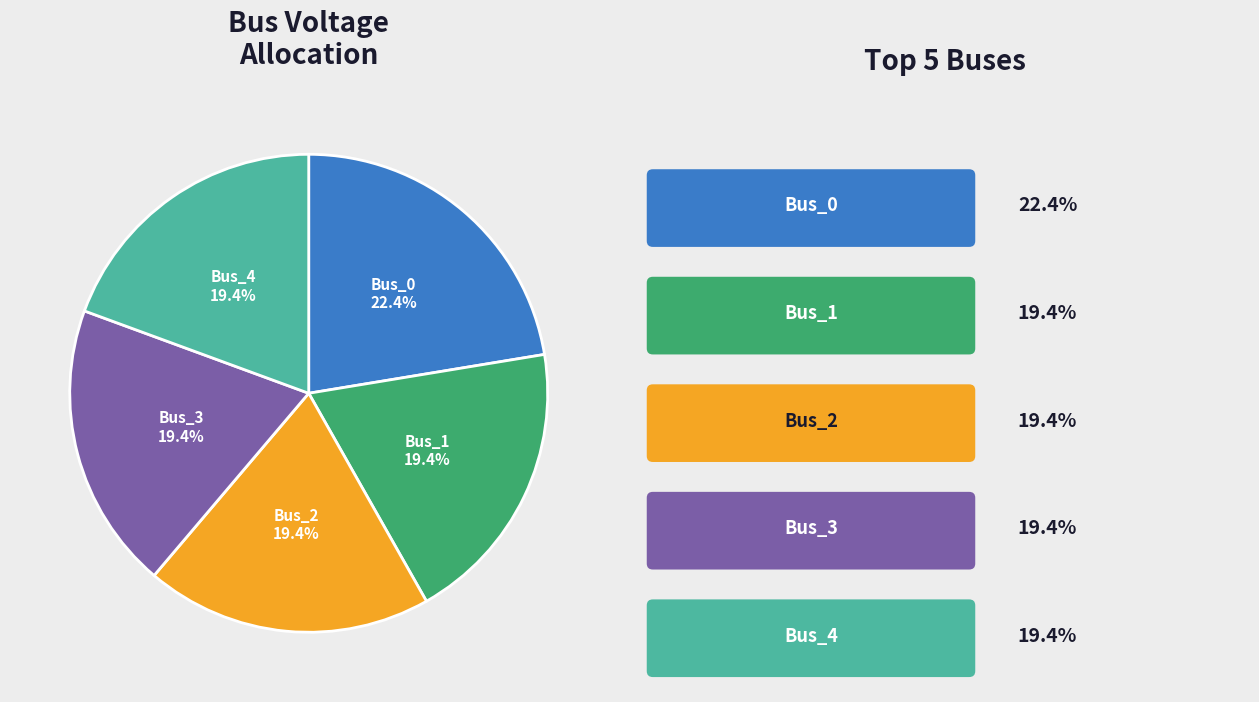

Does any single category account for the majority?

No